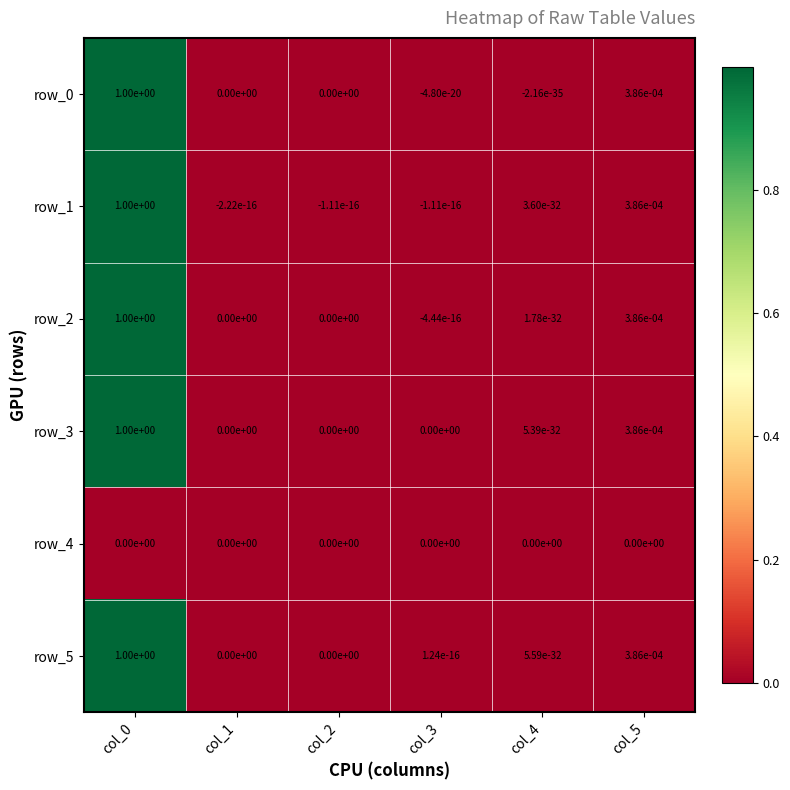

Is it true that row_0 equals 0.0 at col_1?

True